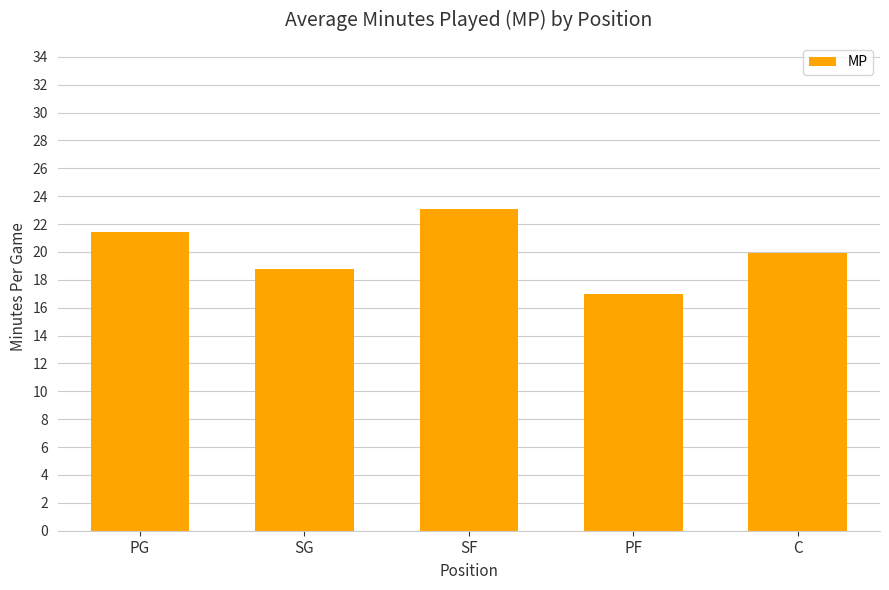

List the labels in order of value, smallest first.

PF, SG, C, PG, SF